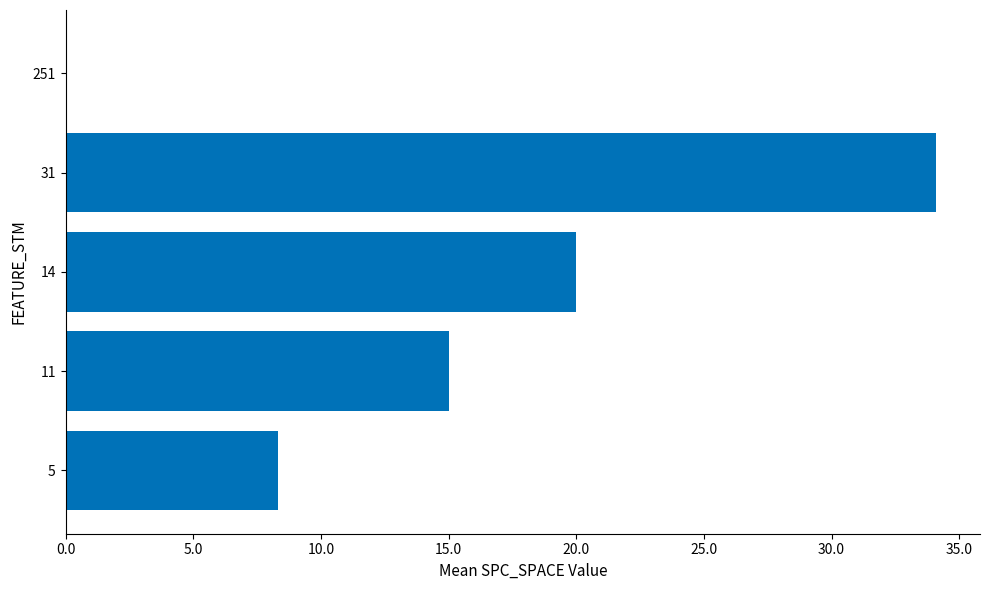

True or false: the data shows 15.0 at 11.

True